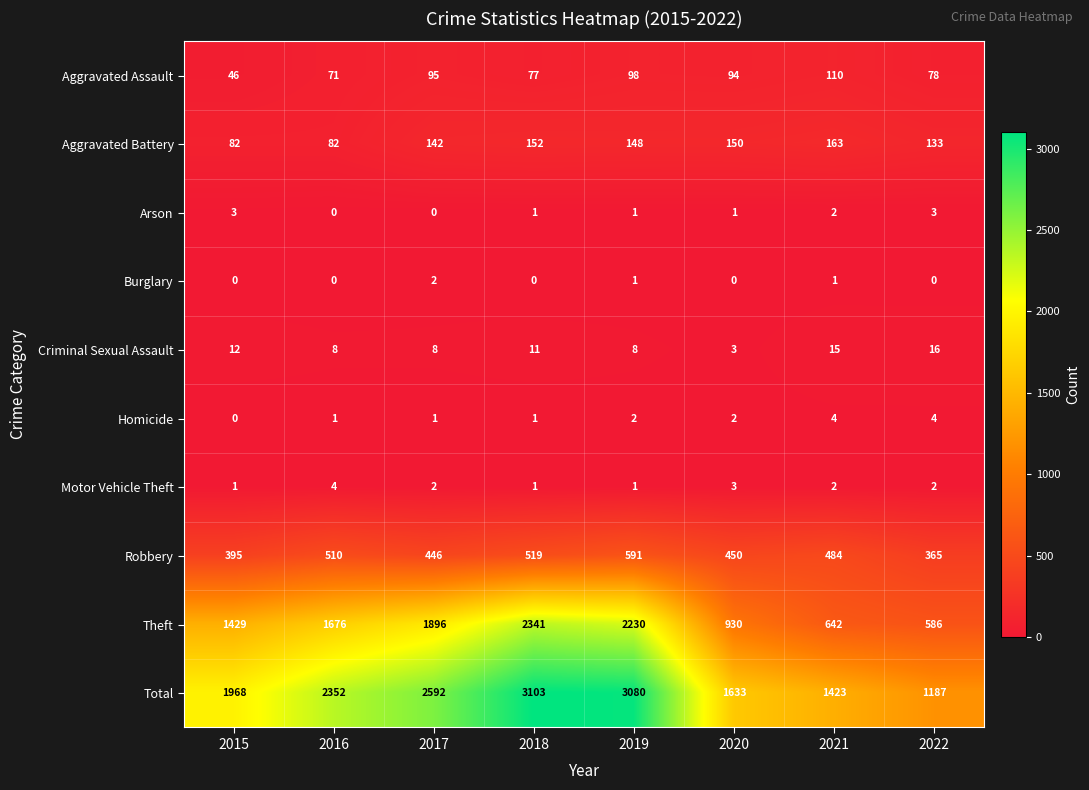

What is the maximum value shown in the chart?

3103